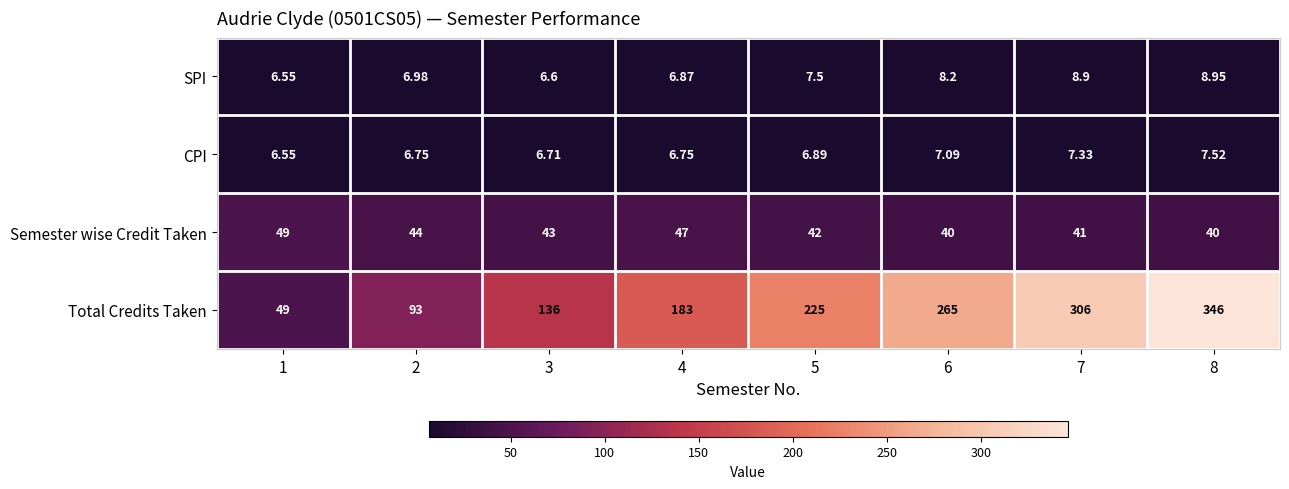

How many data points does each series have?

8